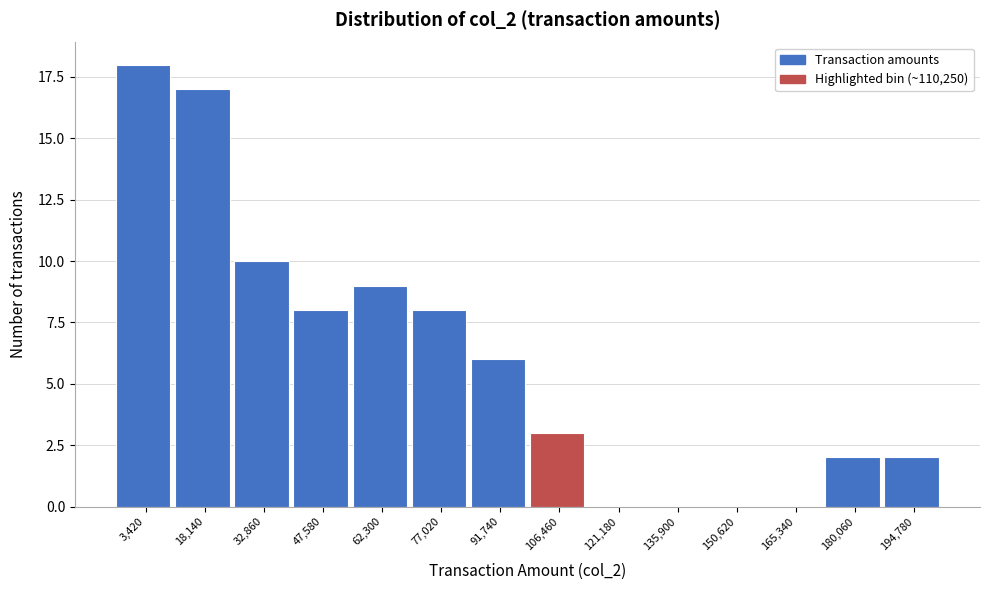

Reading left to right, transcribe all the data shown in this chart.

3,420=18	18,140=17	32,860=10	47,580=8	62,300=9	77,020=8	91,740=6	106,460=3	121,180=0	135,900=0	150,620=0	165,340=0	180,060=2	194,780=2